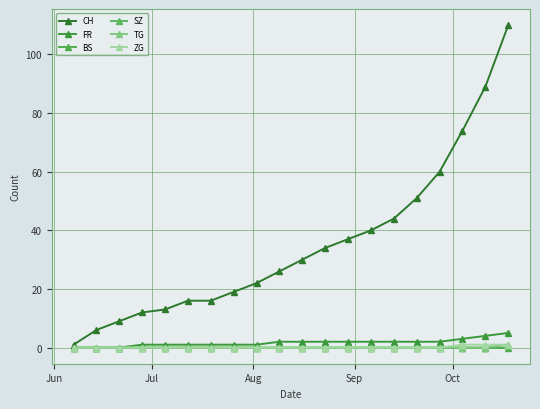

Is this an area chart (filled region under the line)?

No